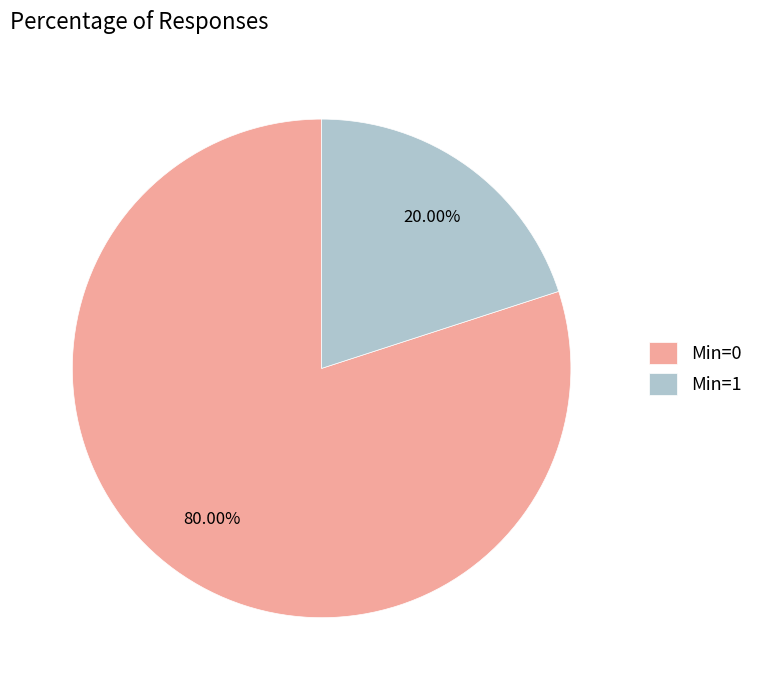

Does Min=1 represent more than half of the total?

No